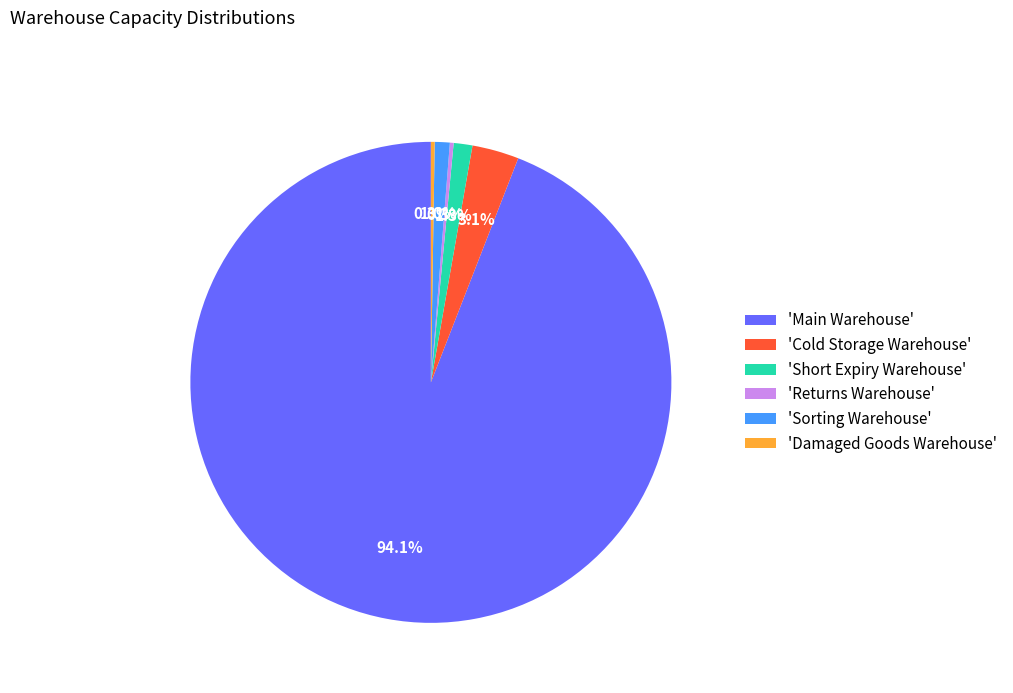

Which category has the biggest portion of the pie?

'Main Warehouse'